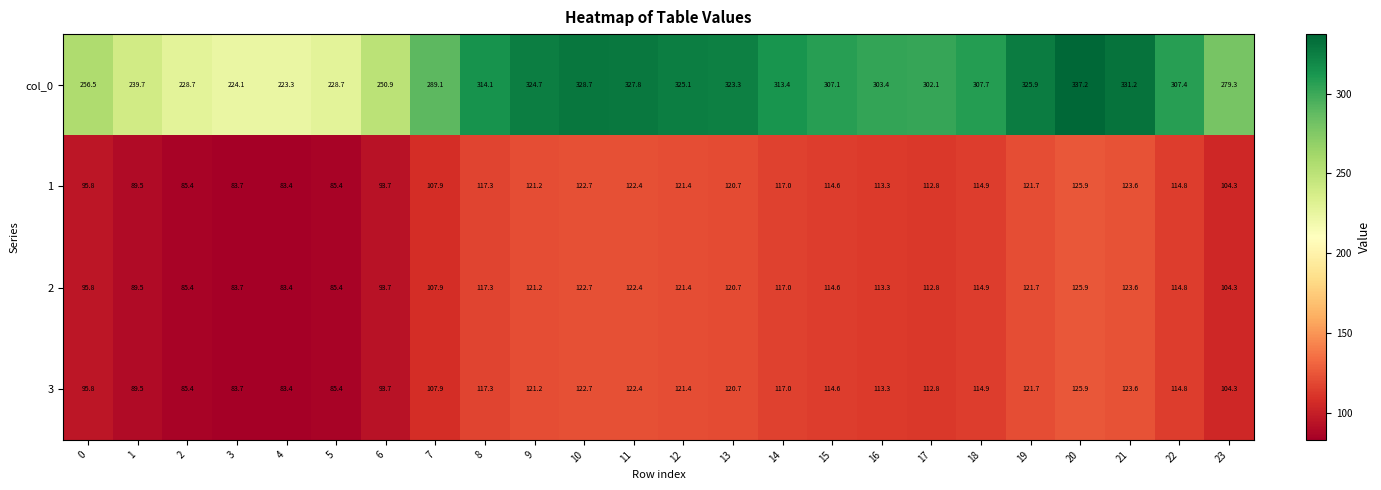

At which category is the sum across all series the highest?

20